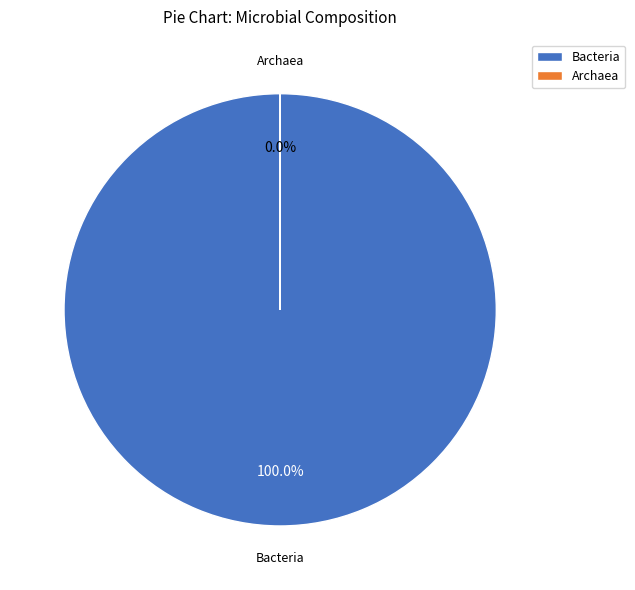

Rank the categories by value from lowest to highest.

Archaea, Bacteria